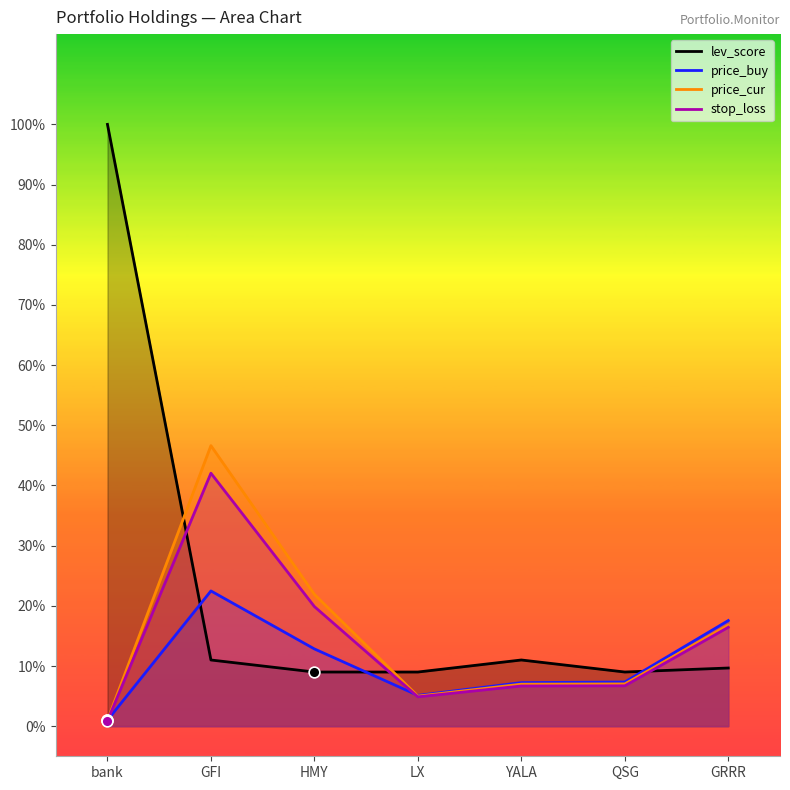

Which series reaches the maximum Y coordinate?

lev_score